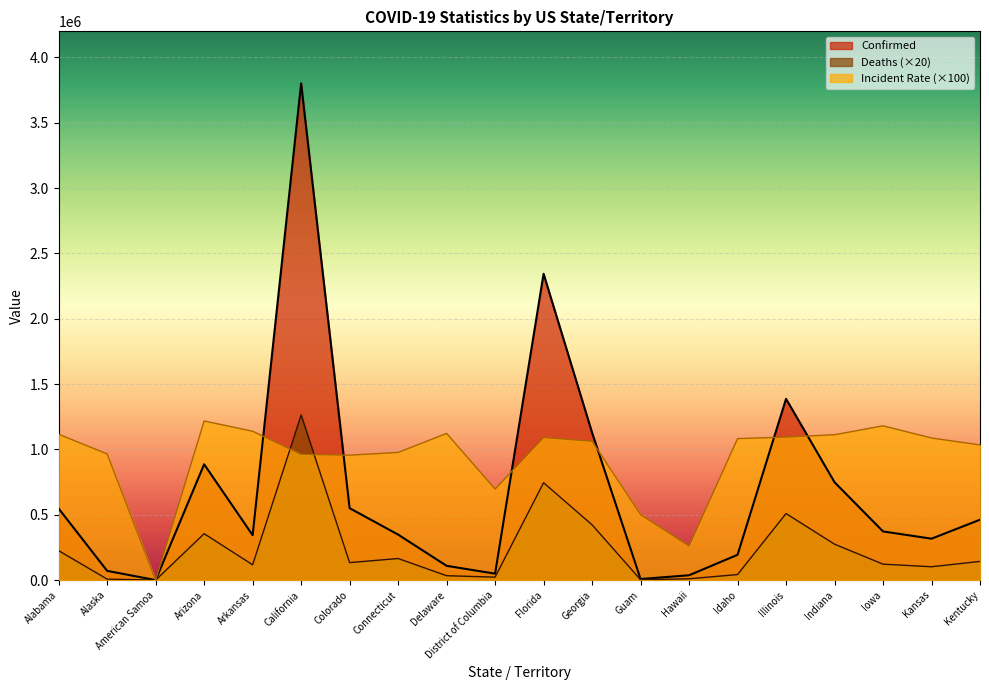

List the series in order of their peak value, lowest first.

Incident Rate (×100), Deaths (×20), Confirmed